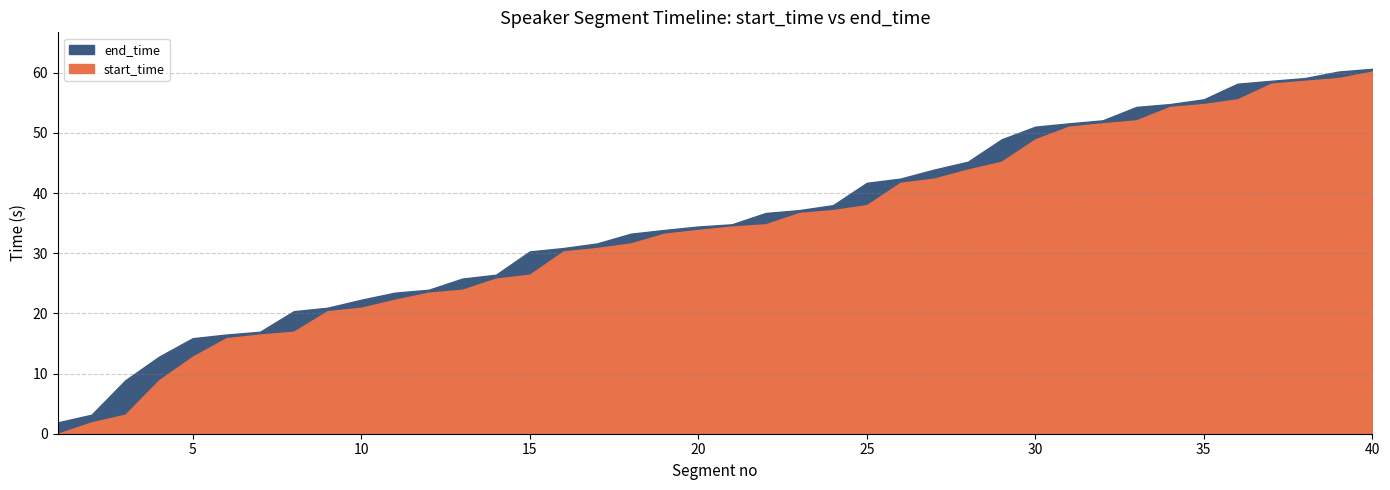

What is the maximum value for end_time?

60.7